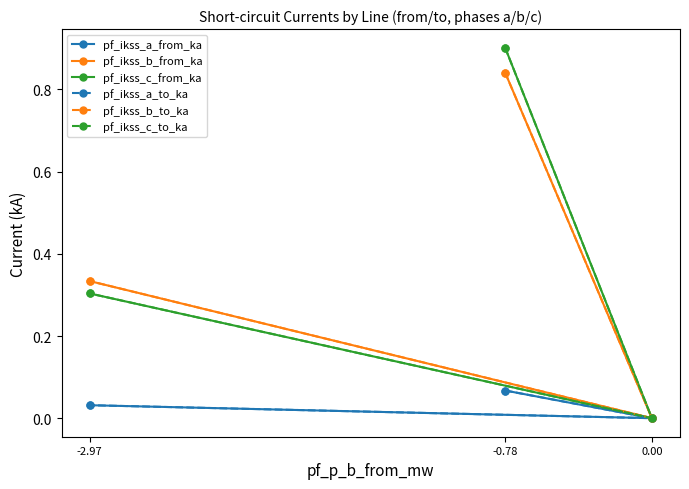

Which has a higher value, 0.00 or -2.97?

-2.97